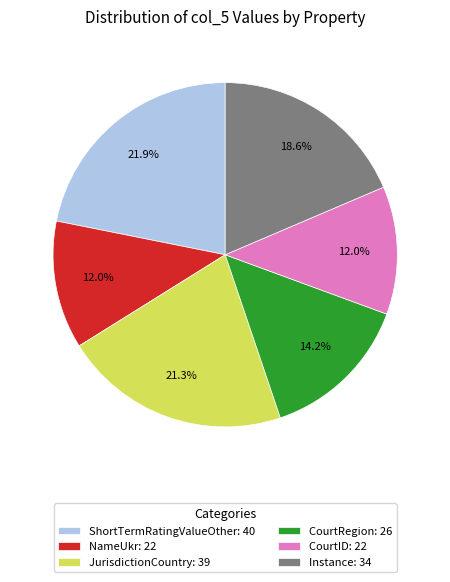

How many slices are in this pie chart?

6